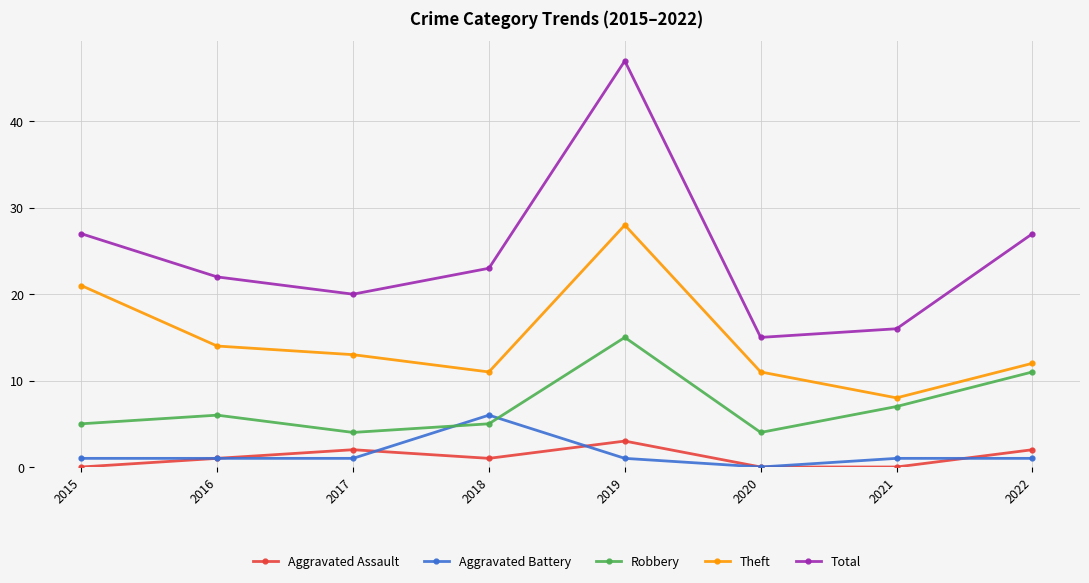

Reading left to right, extract all data points from this chart.

Aggravated Assault: 2015=0	2016=1	2017=2	2018=1	2019=3	2020=0	2021=0	2022=2
Aggravated Battery: 2015=1	2016=1	2017=1	2018=6	2019=1	2020=0	2021=1	2022=1
Robbery: 2015=5	2016=6	2017=4	2018=5	2019=15	2020=4	2021=7	2022=11
Theft: 2015=21	2016=14	2017=13	2018=11	2019=28	2020=11	2021=8	2022=12
Total: 2015=27	2016=22	2017=20	2018=23	2019=47	2020=15	2021=16	2022=27